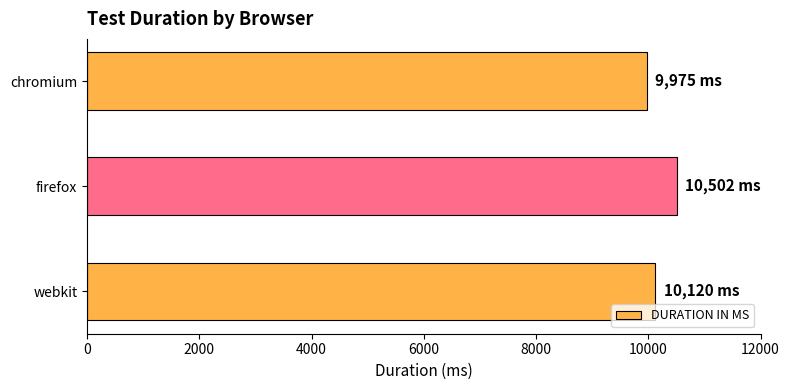

Reading bottom to top, transcribe all the data shown in this chart.

webkit=10120	firefox=10502	chromium=9975